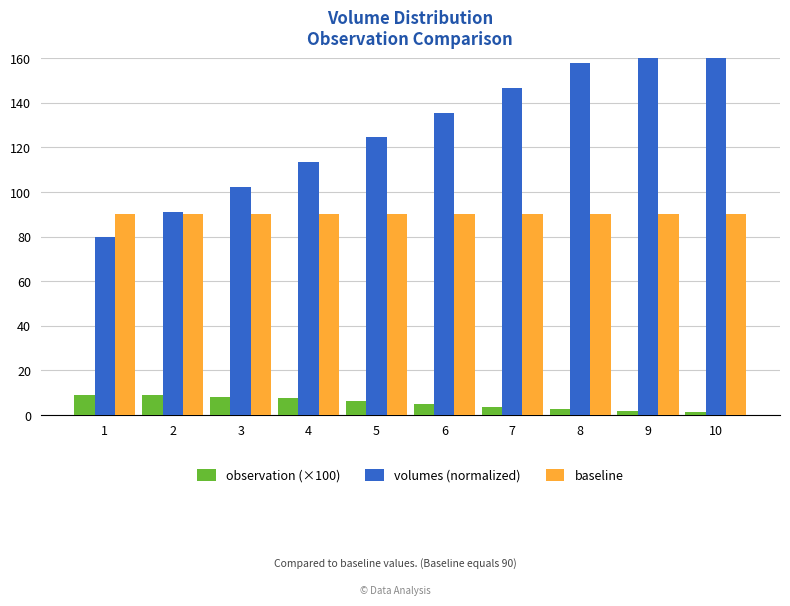

Reading left to right, list all the values displayed in this chart.

observation (×100): 9.1	8.8	8.3	7.5	6.4	5.1	3.8	2.7	1.9	1.4
volumes (normalized): 80.0	91.1	102.2	113.3	124.4	135.6	146.7	157.8	168.9	180.0
baseline: 90.0	90.0	90.0	90.0	90.0	90.0	90.0	90.0	90.0	90.0